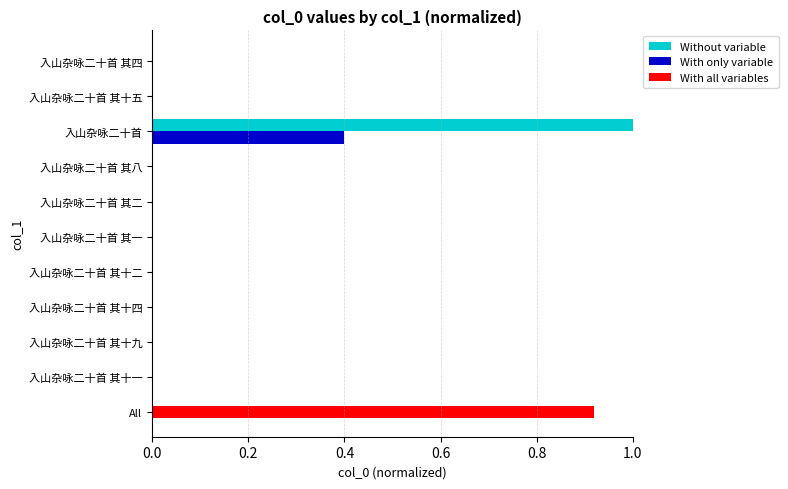

How many positive values does the With only variable series have?

9